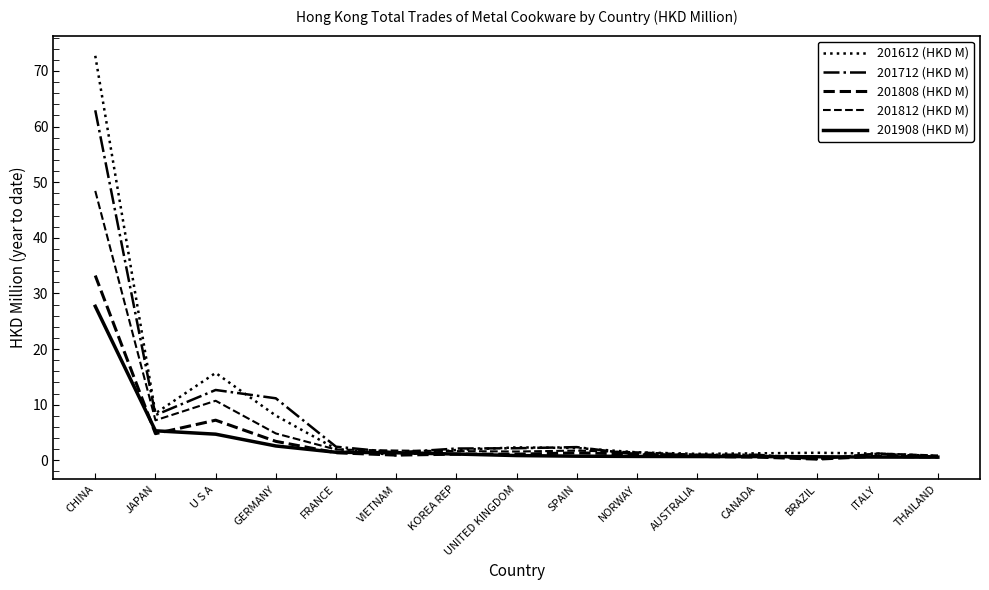

What is the average value of the 201712 (HKD M) series?

7.4